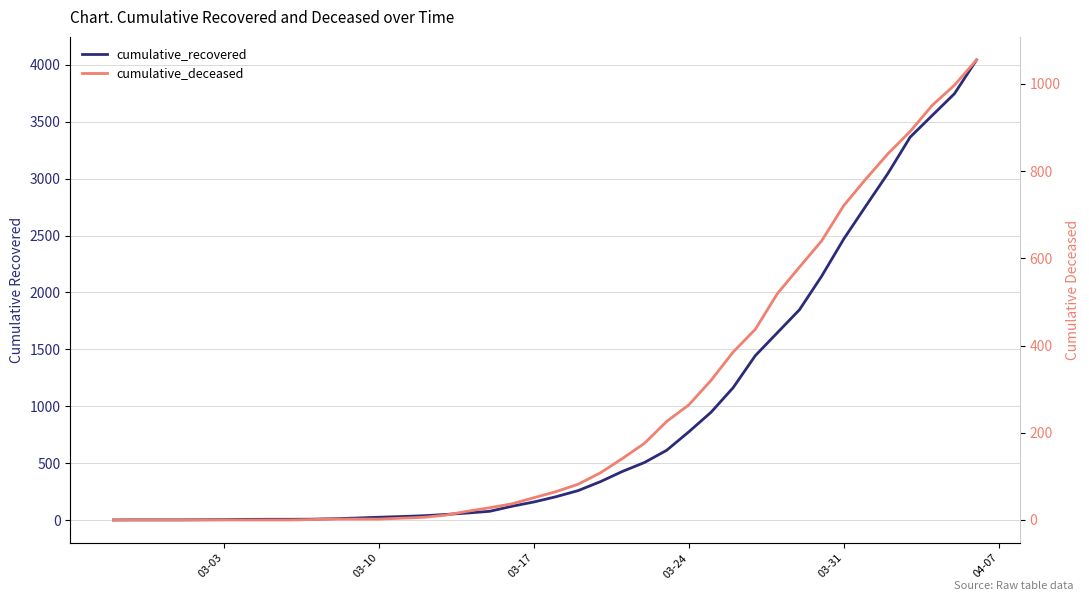

True or false: cumulative_deceased and cumulative_recovered intersect in this chart.

False